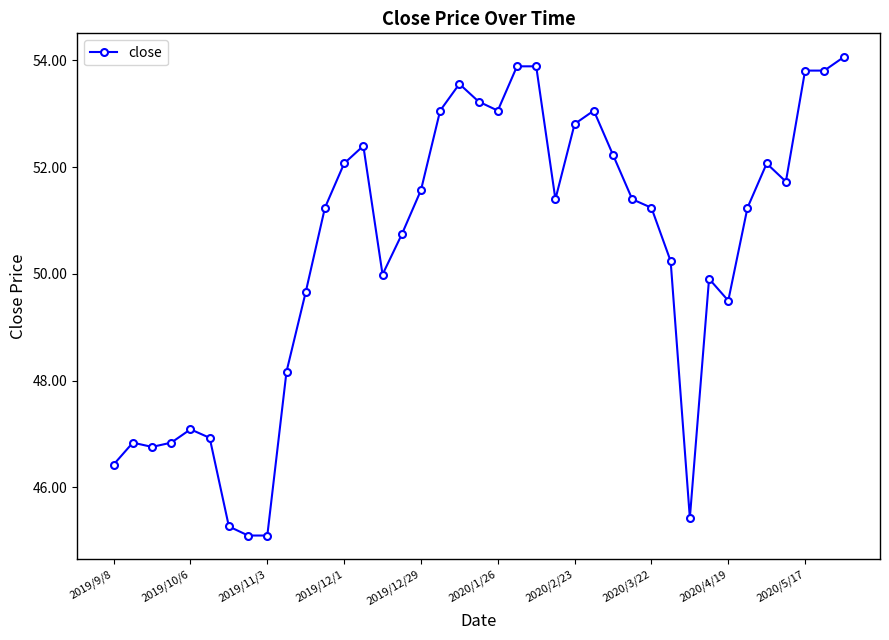

True or false: there are more than 1 points higher than both neighbors.

True